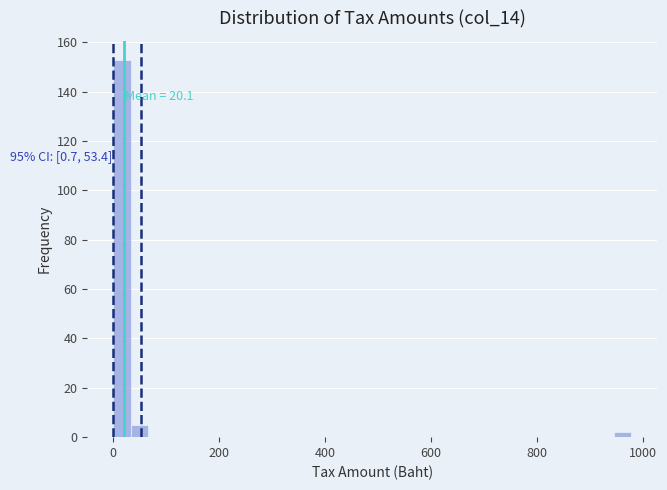

Read against the x-axis, roughly where is the centre of the tallest bar?

20